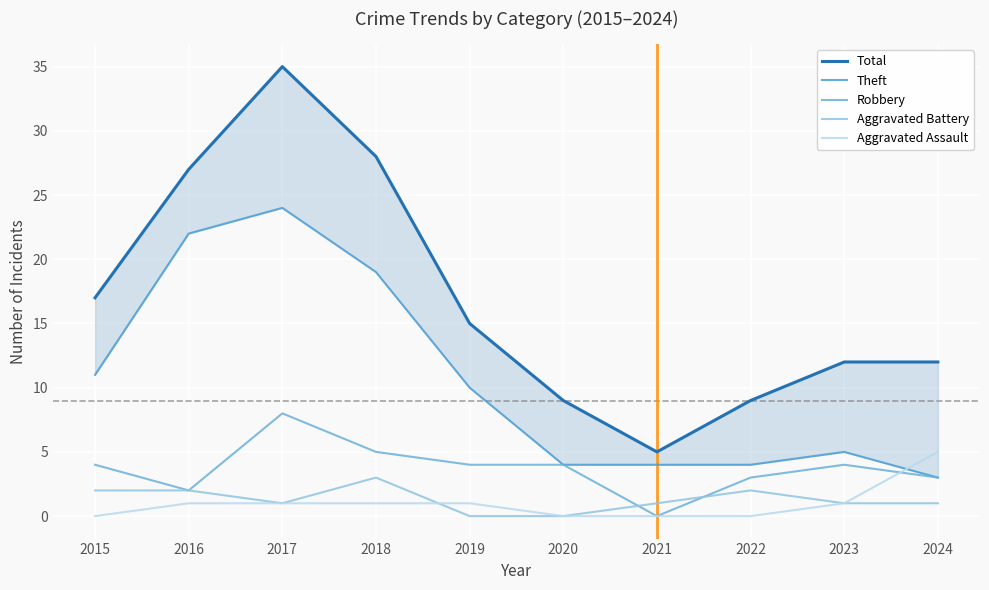

What is the difference between the second highest and second lowest values in the Robbery series?

3